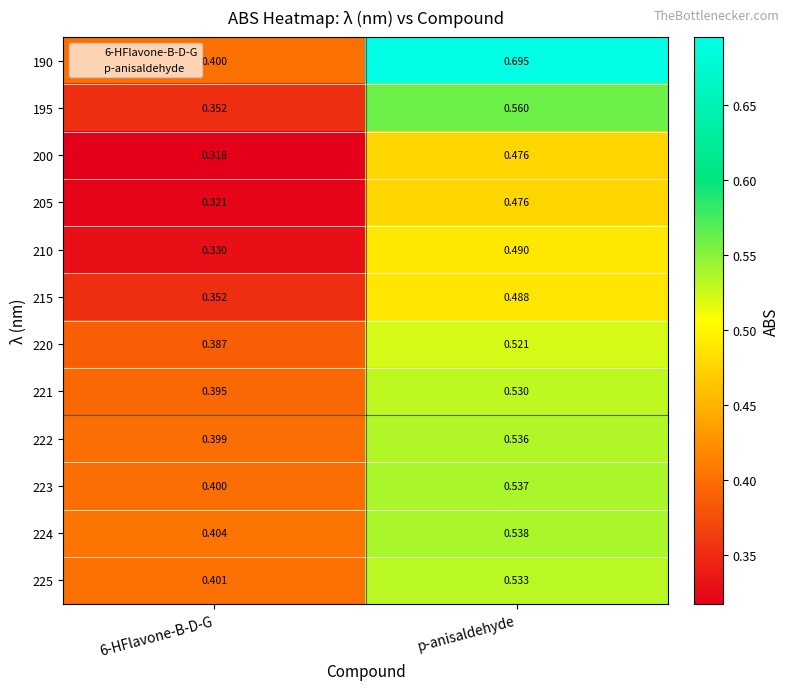

Is the value of 205 at p-anisaldehyde greater than the value of 190 at 6-HFlavone-B-D-G?

Yes